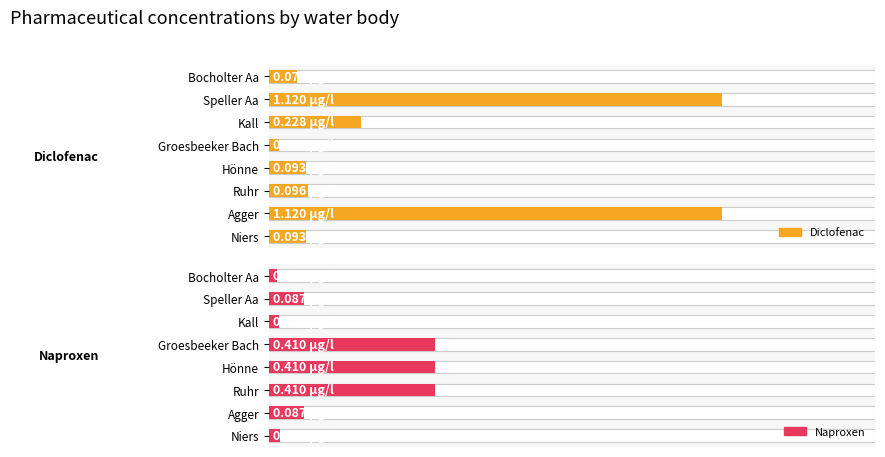

True or false: Naproxen has a value of 0.1 at Agger.

False